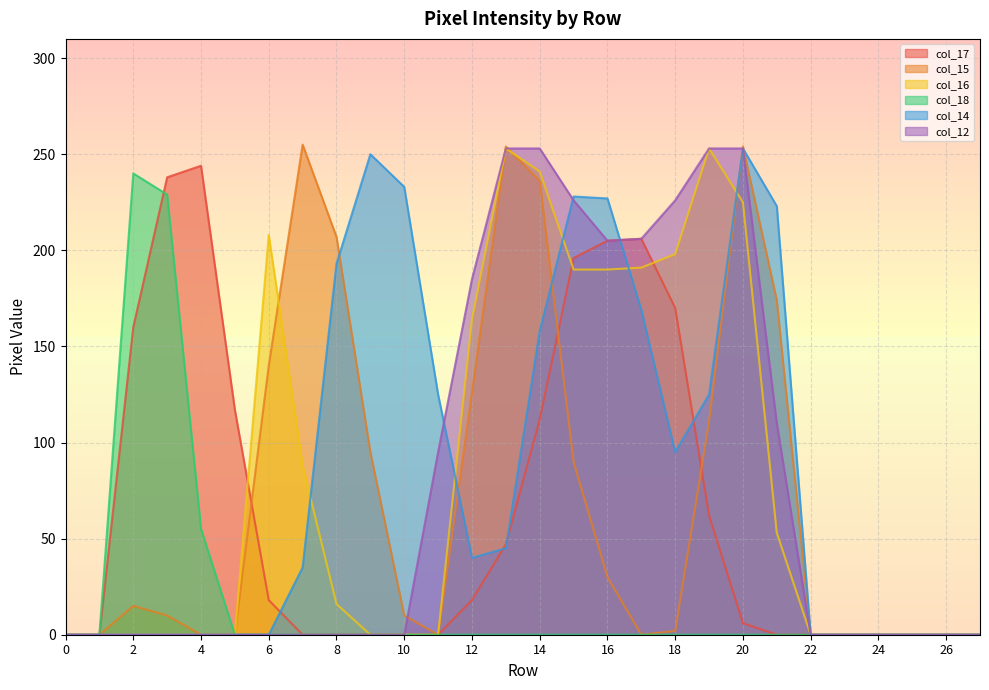

At which category is the sum across all series the highest?

14